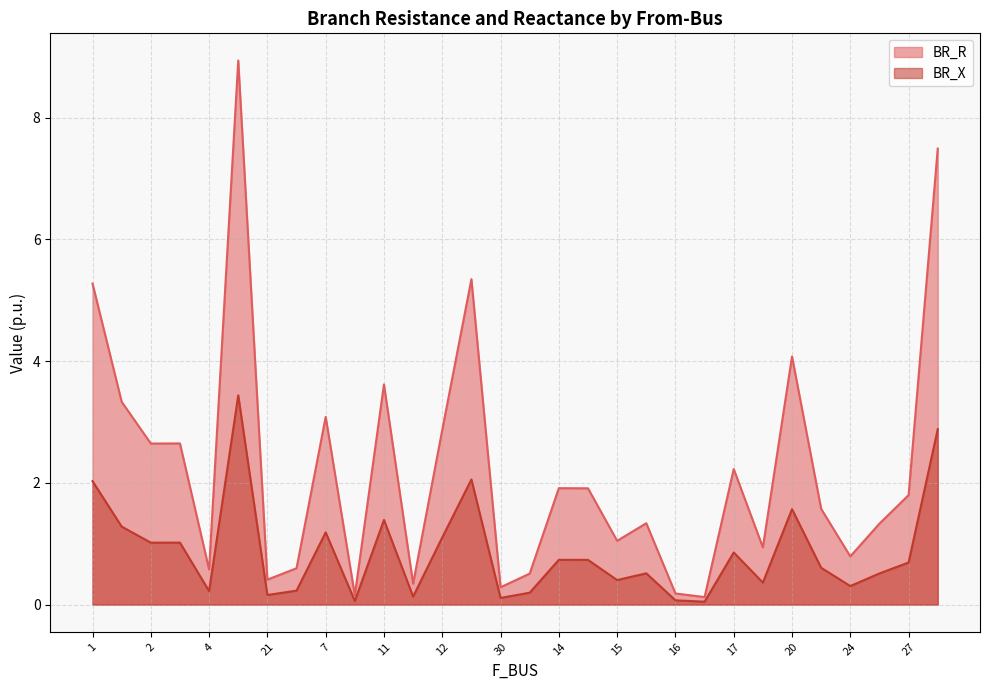

Does the chart display data point markers on the line(s)?

No